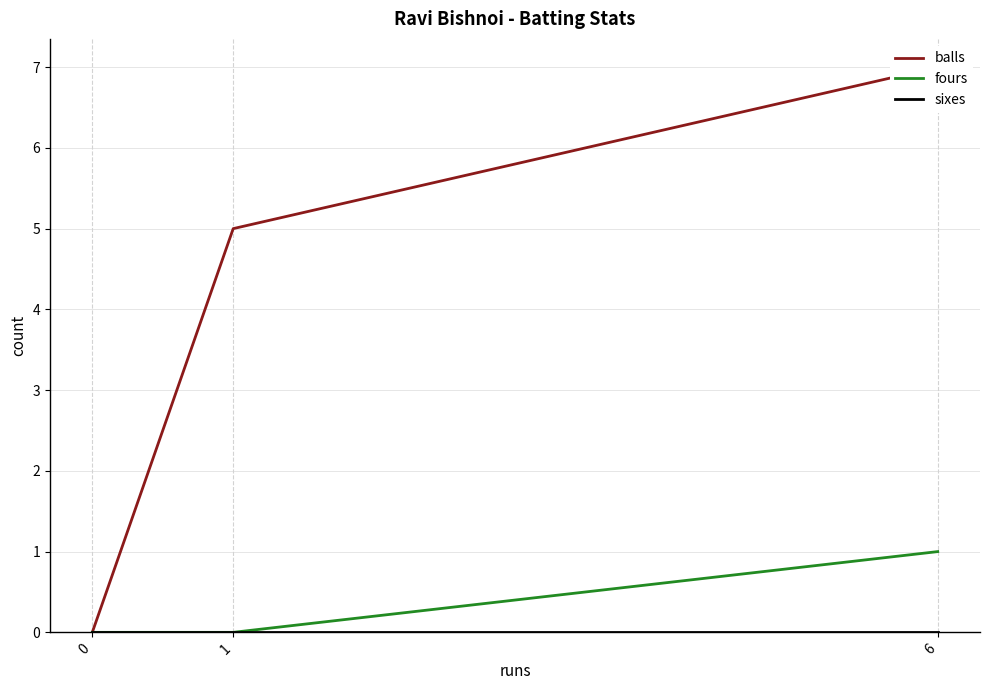

Rank the series at 0 from highest to lowest value.

balls, fours, sixes